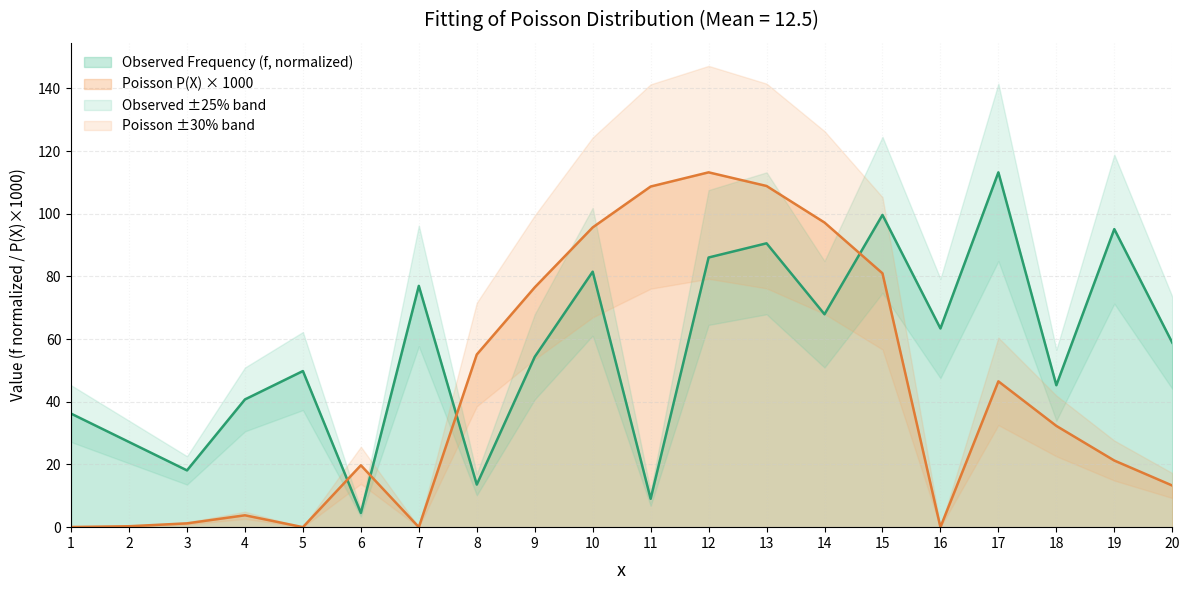

Where is the first local maximum for Poisson P(X) x1000?

4